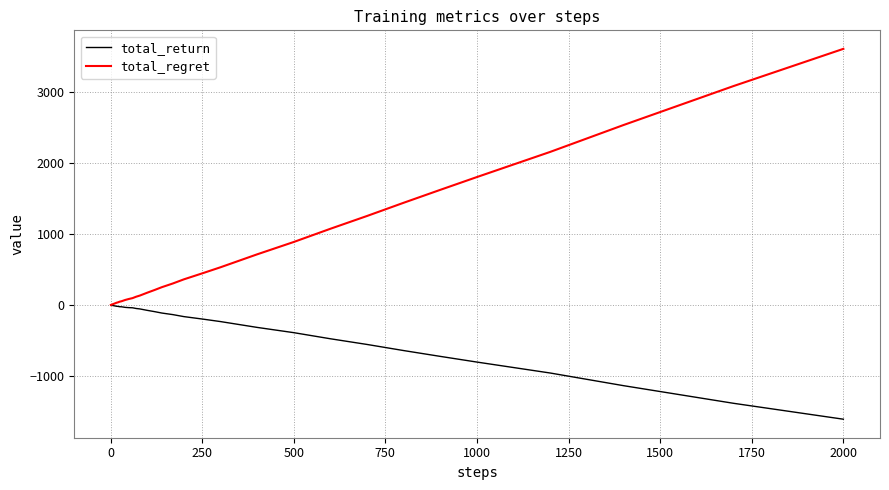

What is the minimum value shown in the chart?

-1606